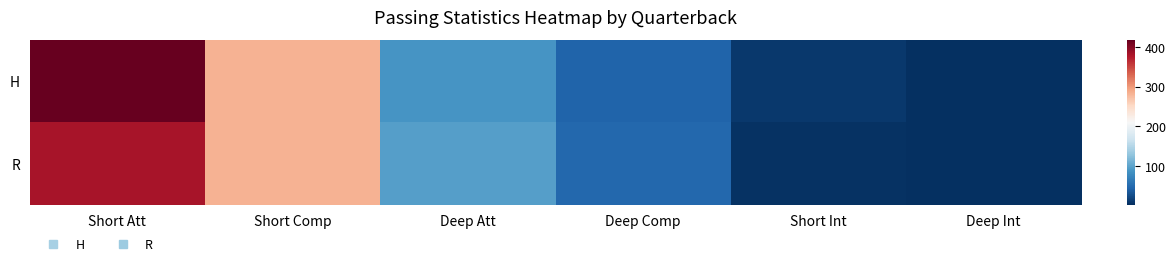

Between Short Comp and Deep Int, which series saw the biggest shift?

R